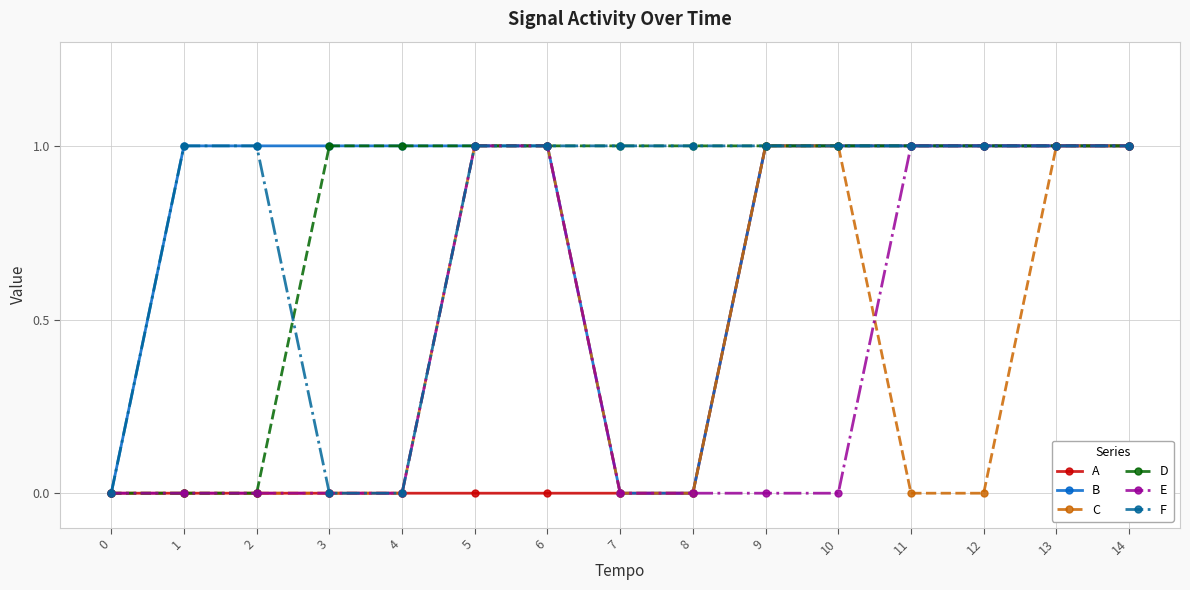

How many distinct data groups are displayed?

6